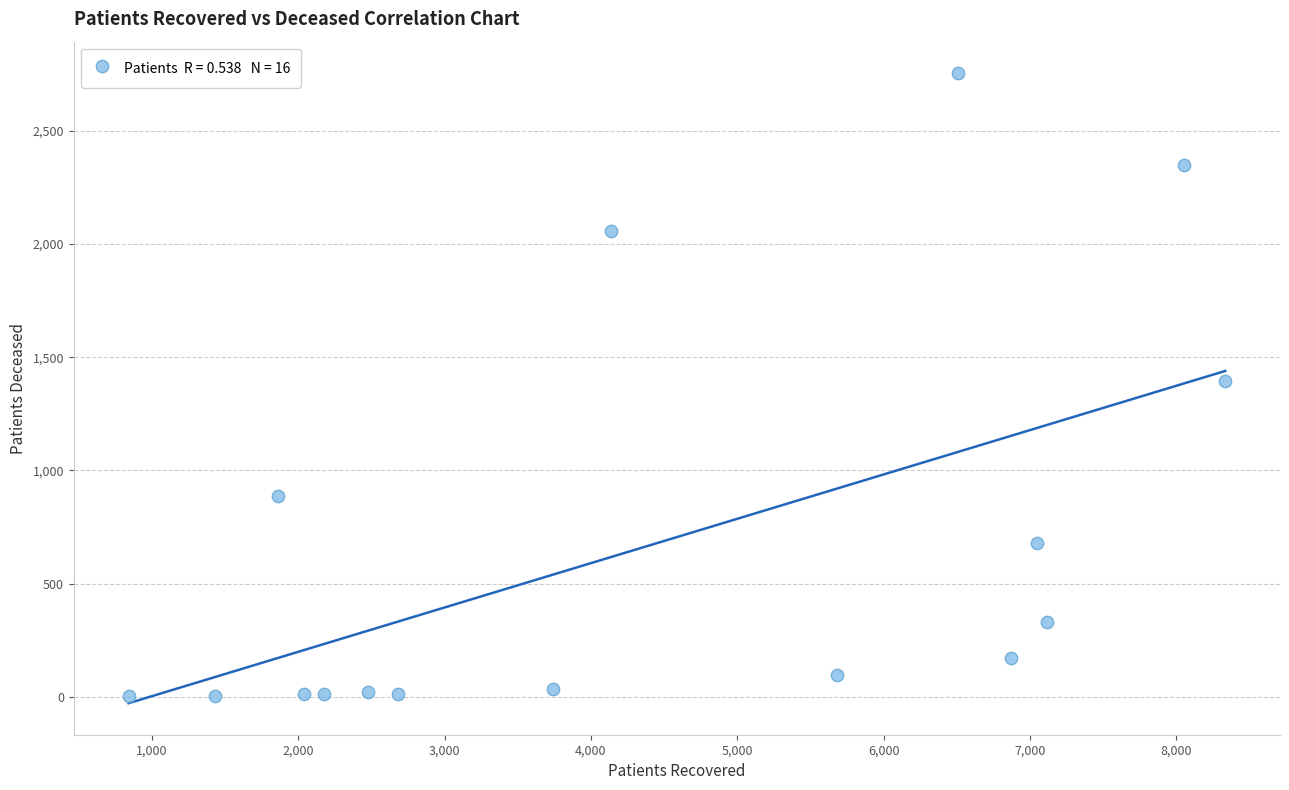

What is the range of X values (max minus min)?

7492